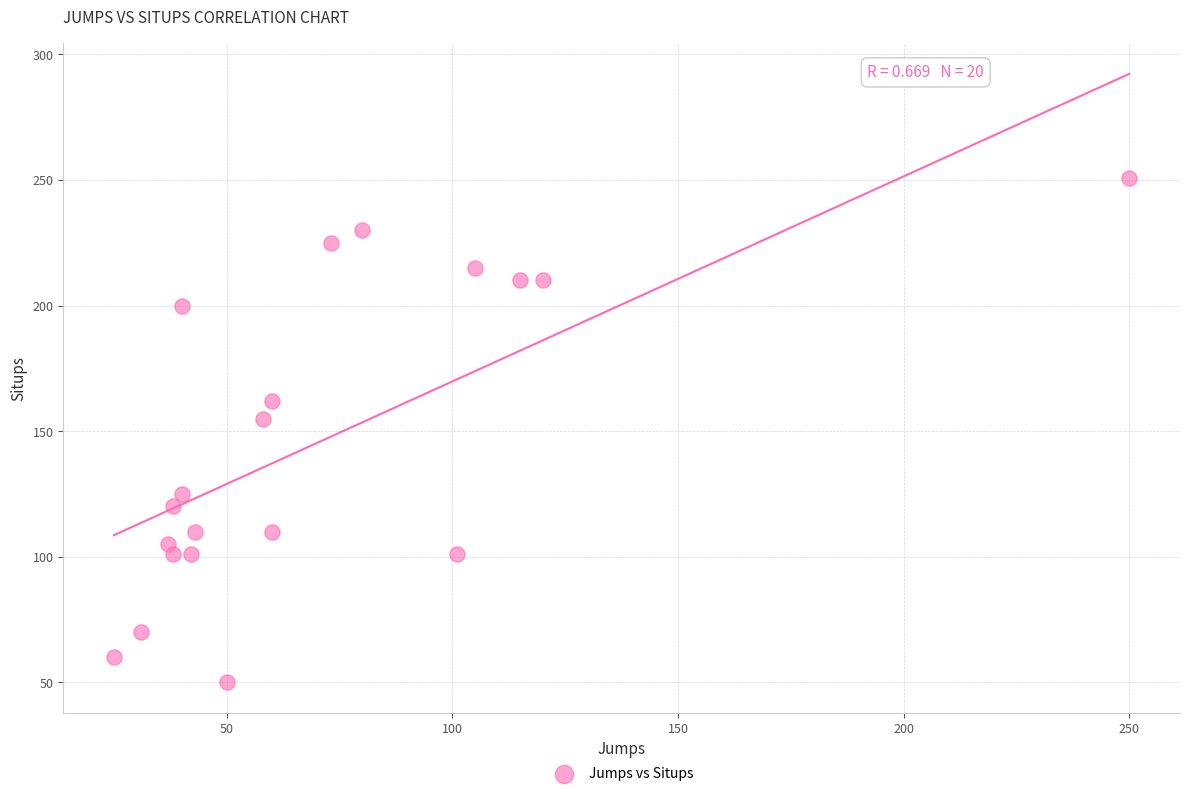

What Y value in the scatter plot is closest to 150?

155